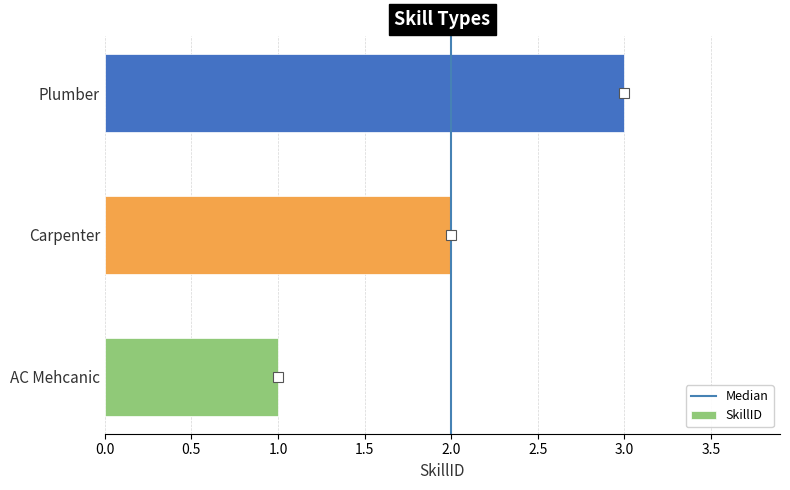

What is the sum of the values at Carpenter and AC Mehcanic?

3